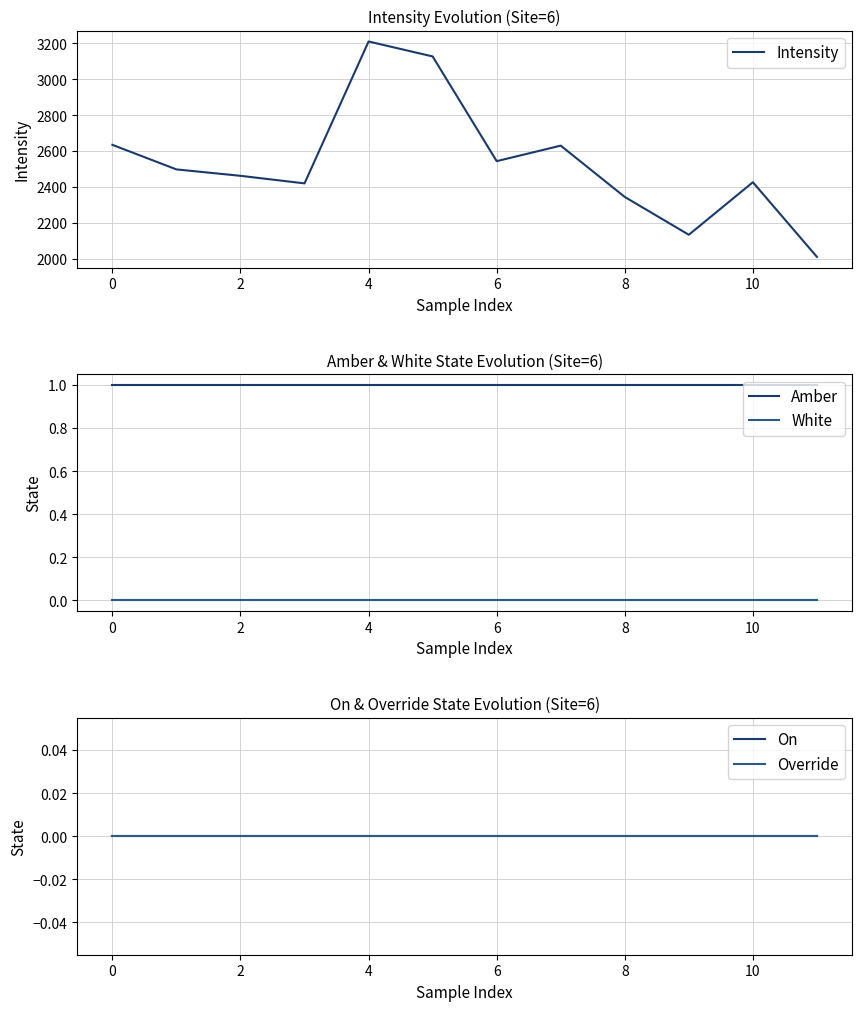

True or false: White and Amber cross at least once.

False